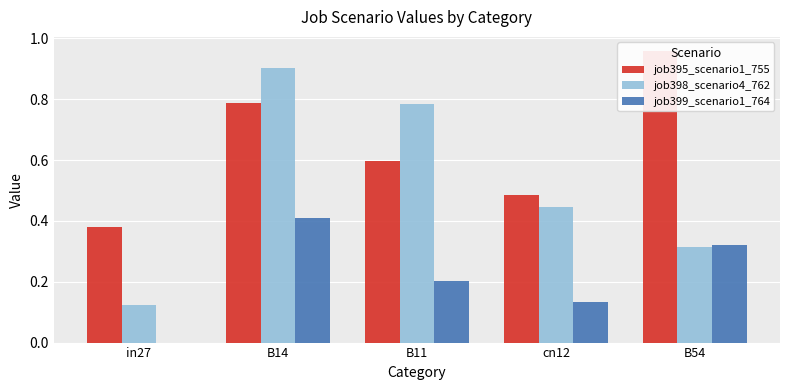

What is the label of the 3rd bar from the left?

B11